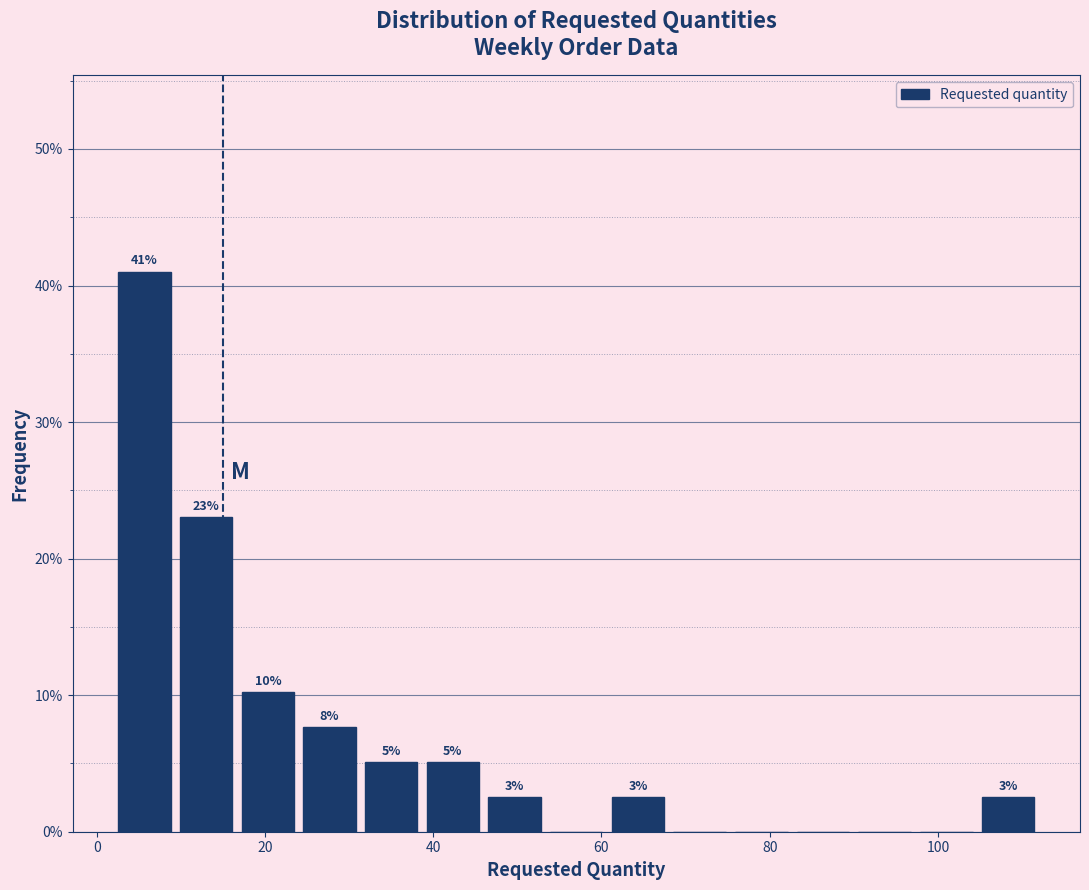

Around what value on the x-axis is the tallest bar? Give the approximate position of its centre, as read against the axis.

6